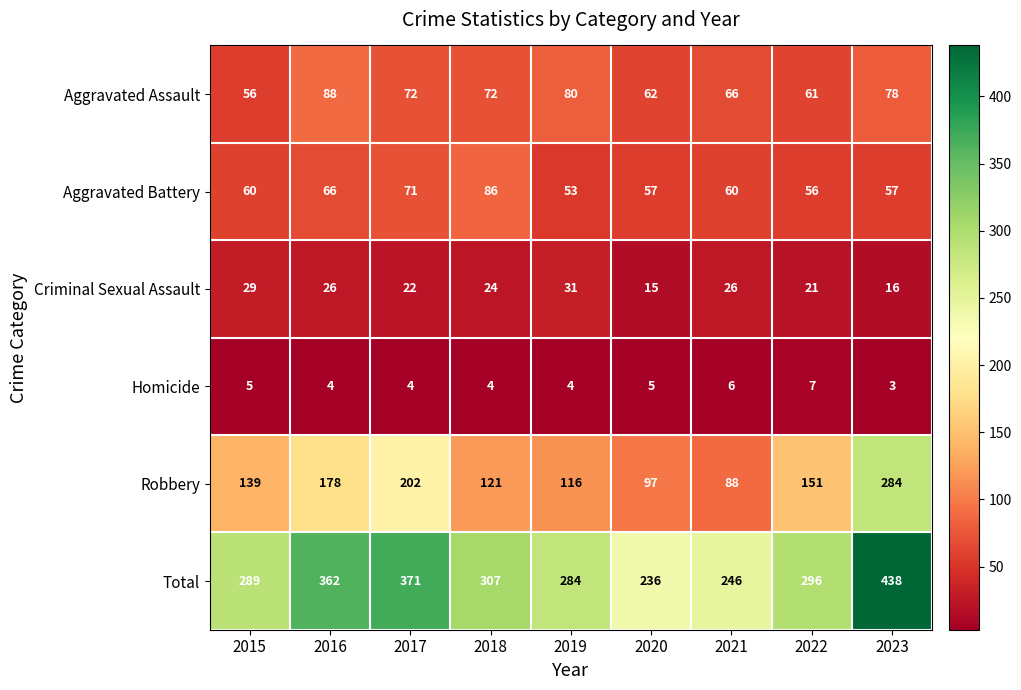

What is the difference between the Aggravated Assault values at 2022 and 2017?

11